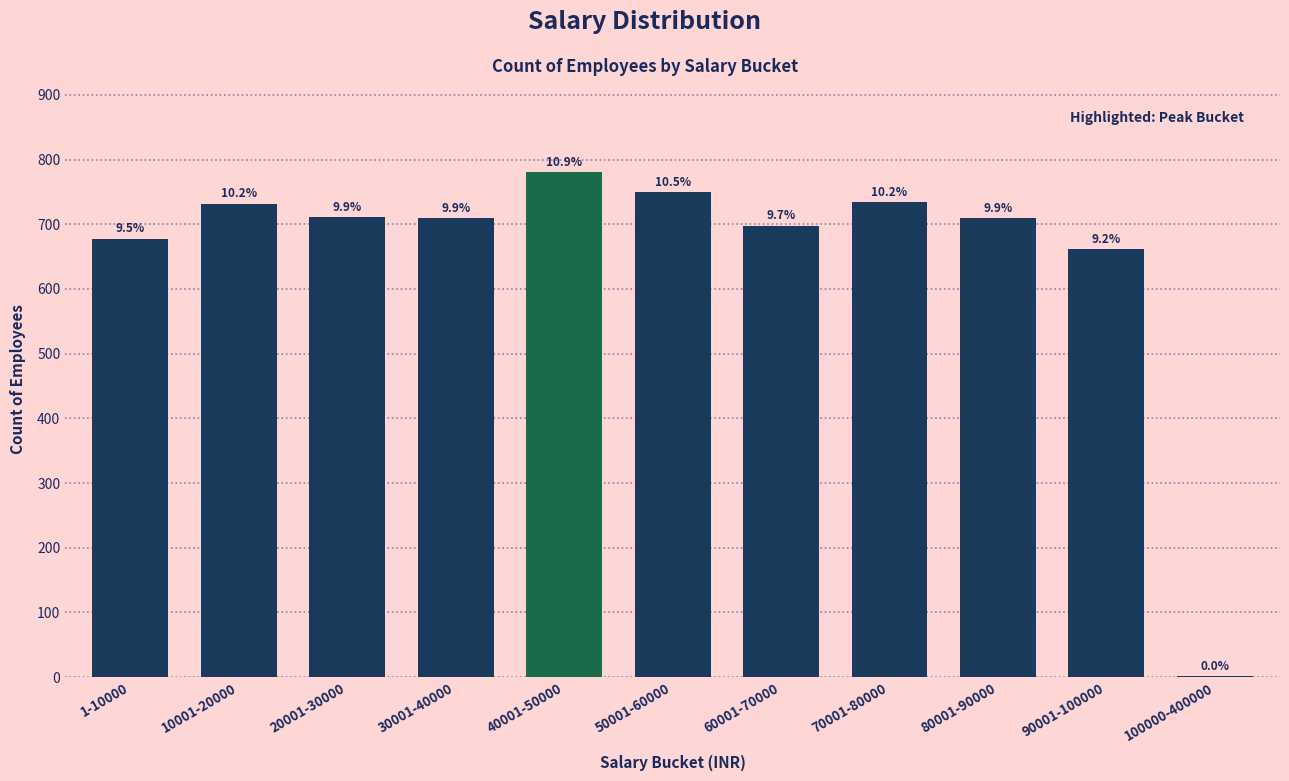

What is the difference between the values at 70001-80000 and 1-10000?

56